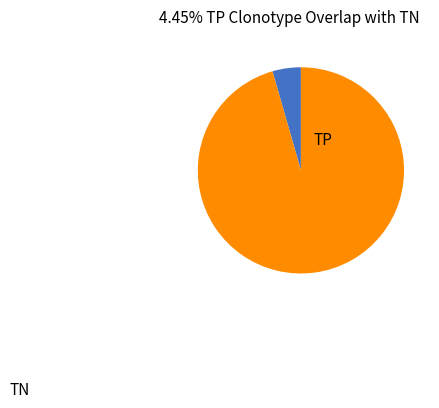

Is there any slice that represents more than half of the pie?

Yes